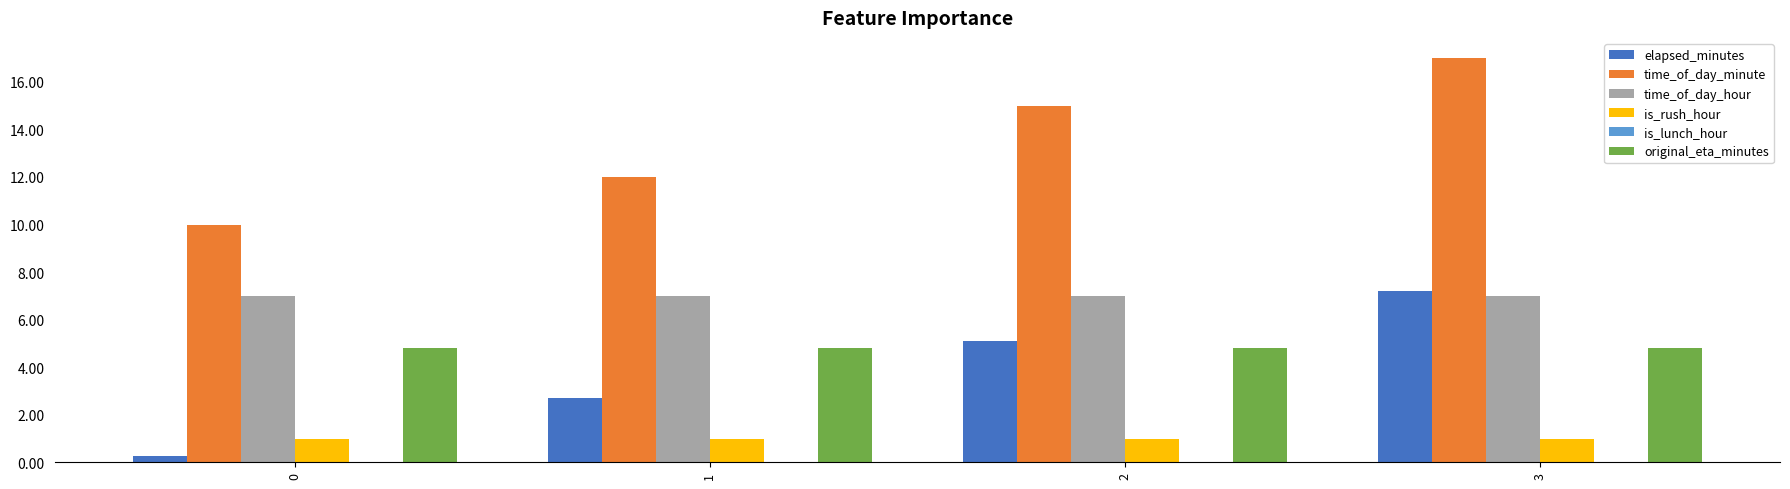

Which series changed the most between 0 and 2?

time_of_day_minute